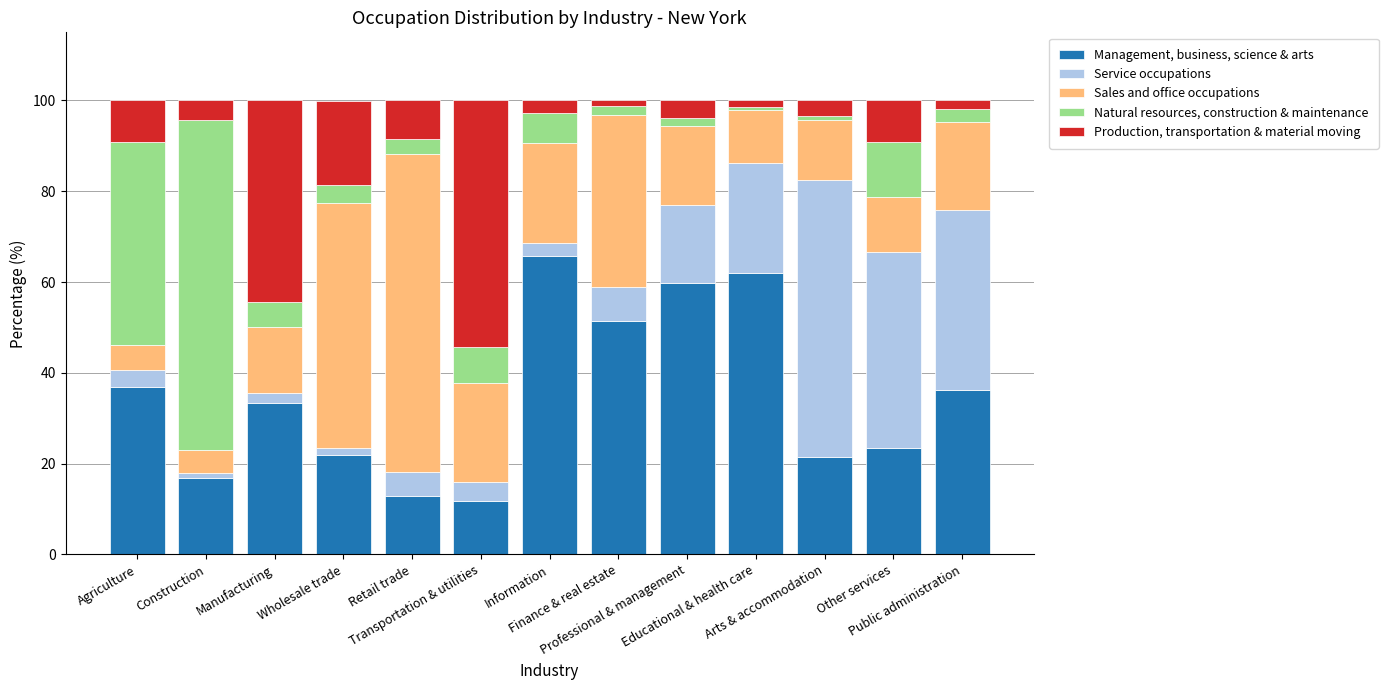

What is the highest value of the Management, business, science & arts series?

65.7